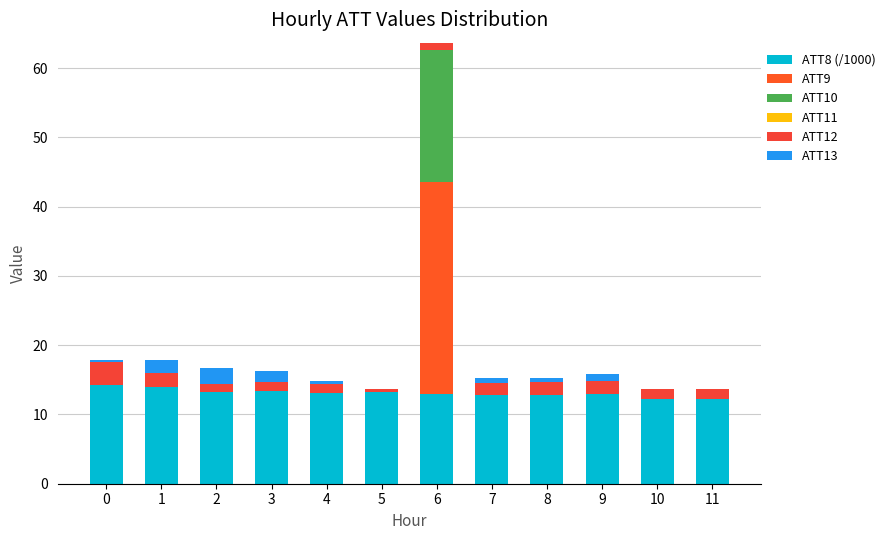

Rank the series by their maximum value, from highest to lowest.

ATT9, ATT10, ATT8 (/1000), ATT12, ATT13, ATT11